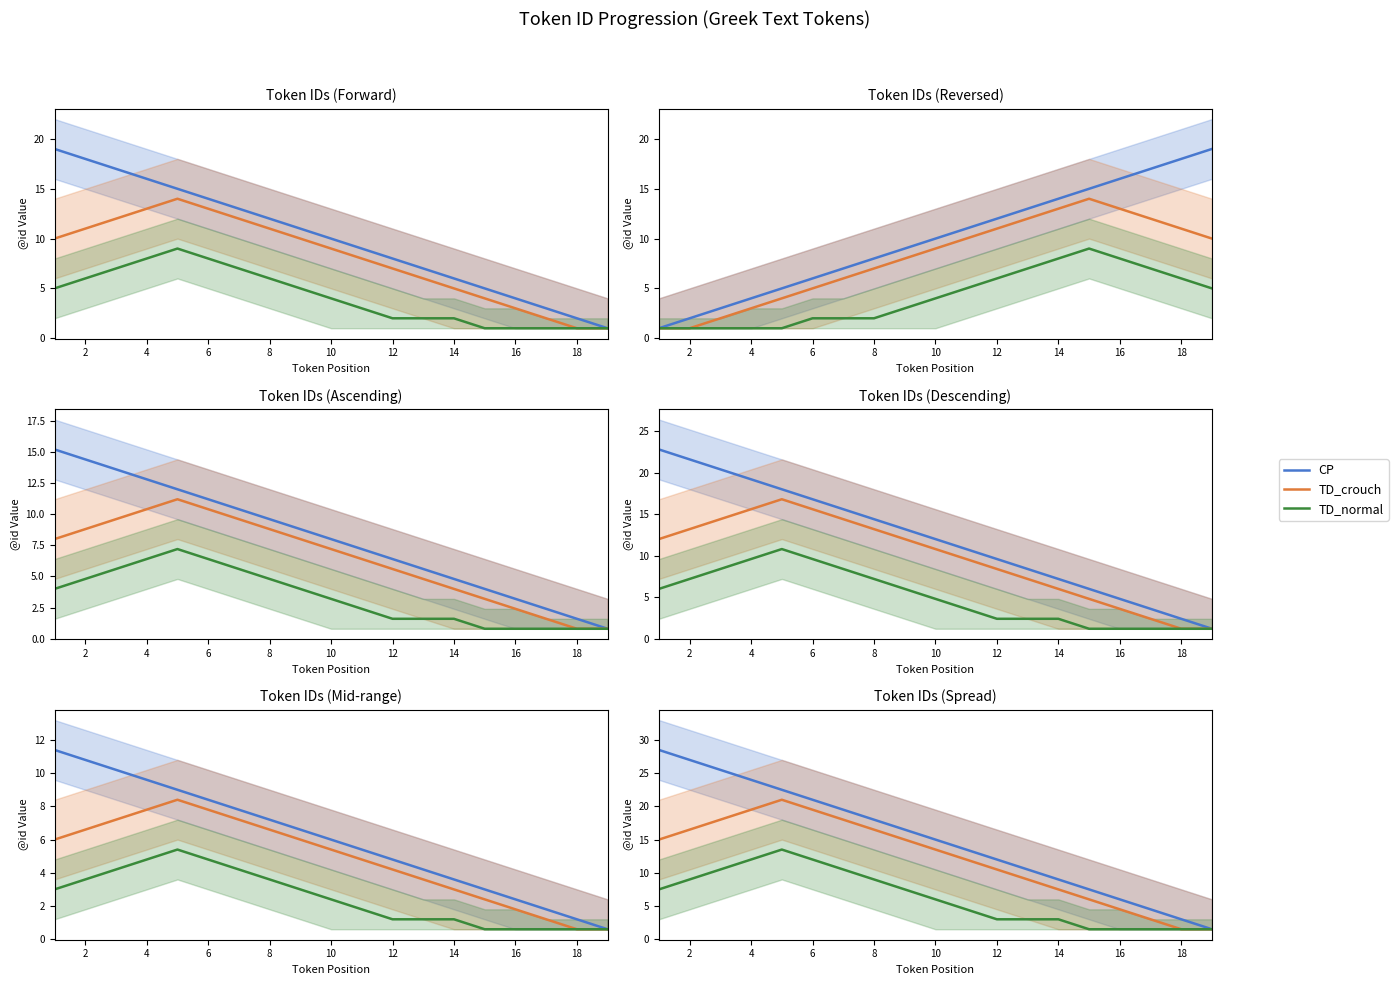

What is the maximum value shown in the chart?

28.5